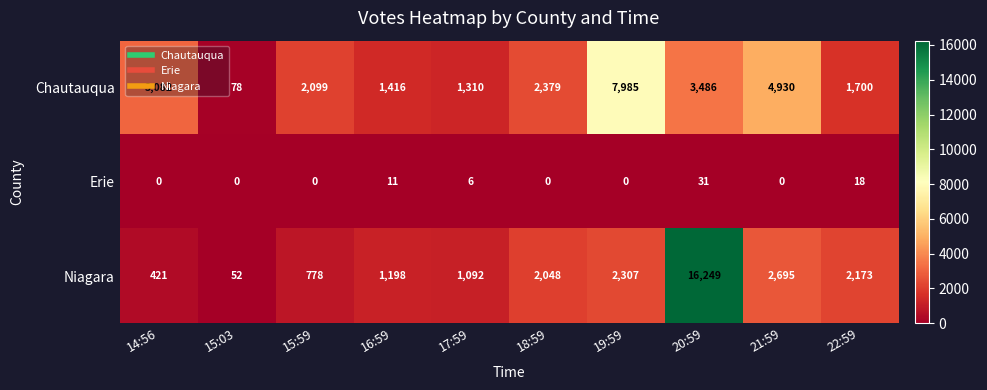

Which label corresponds to the largest value in the chart?

20:59